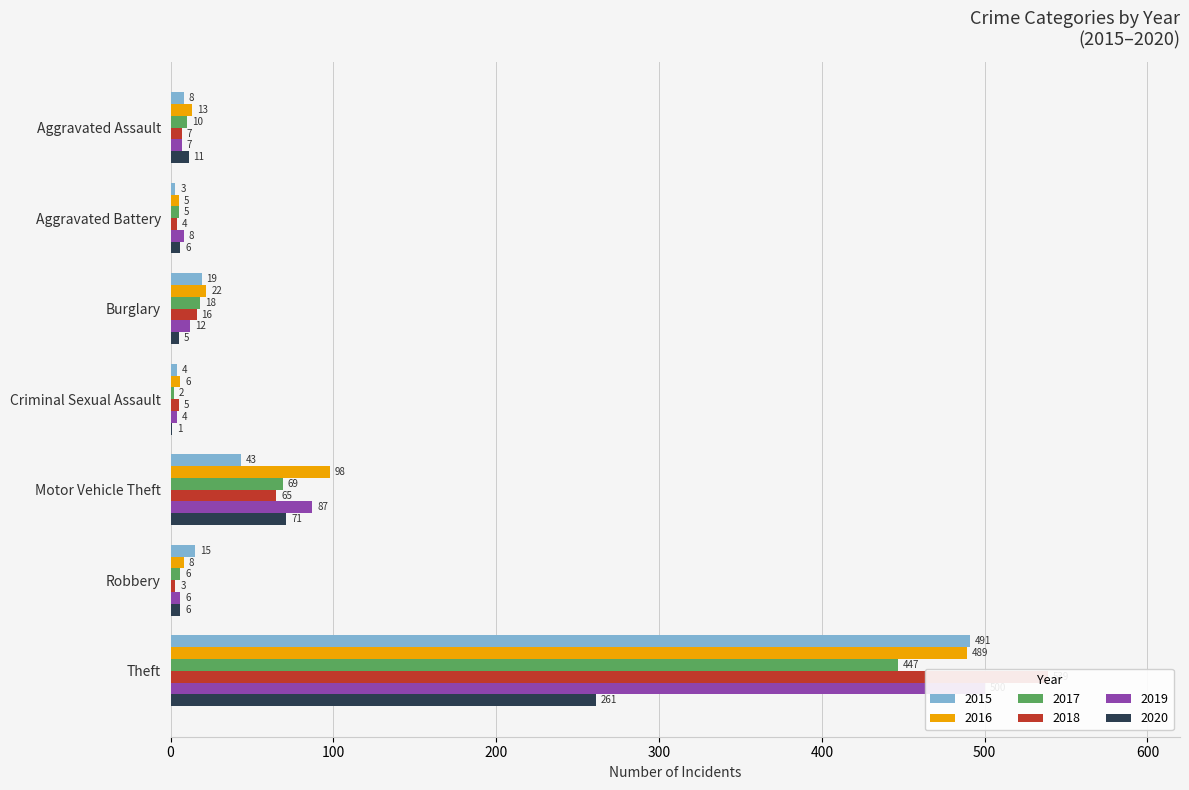

Are the bars grouped side by side (vs. stacked)?

Yes